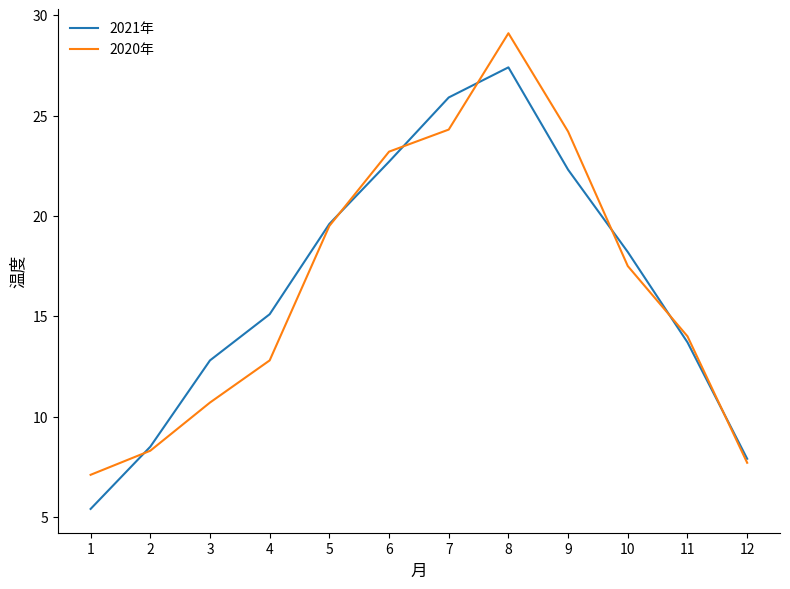

Between 3 and 4, which series saw the biggest shift?

2021年